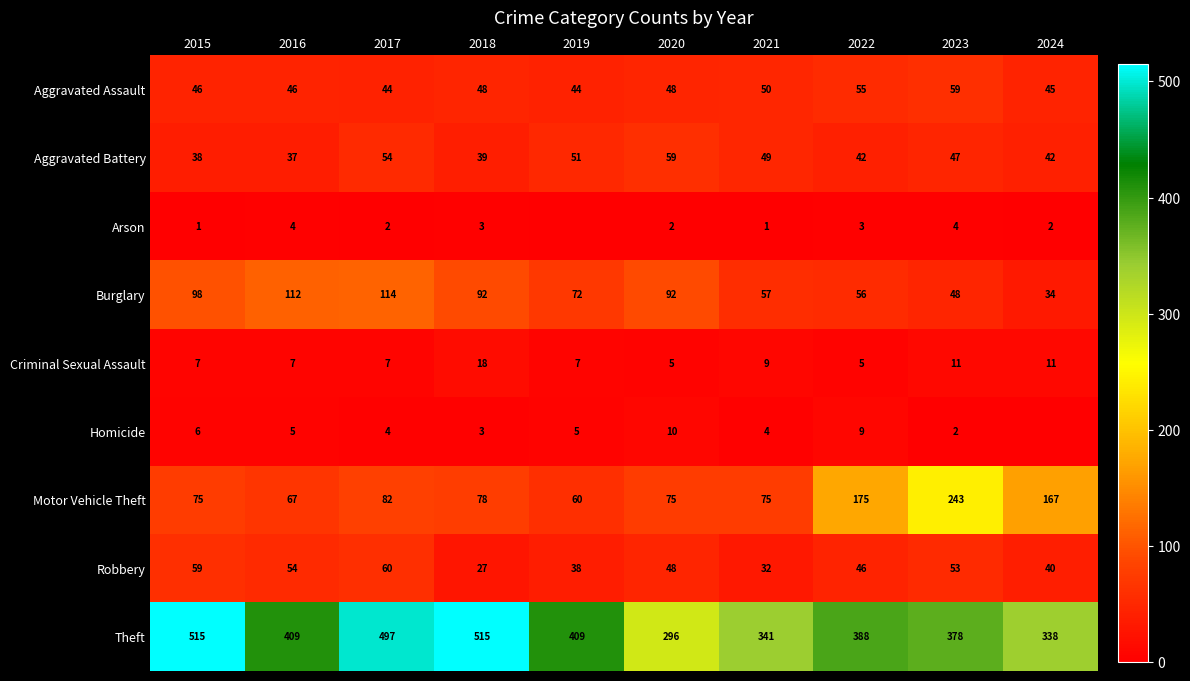

Read the Aggravated Battery value at 2020, to the nearest 10.

60